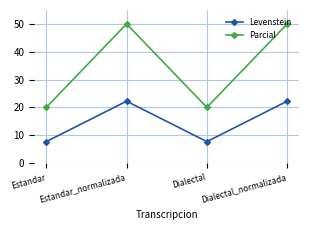

What is the smallest value displayed?

7.7